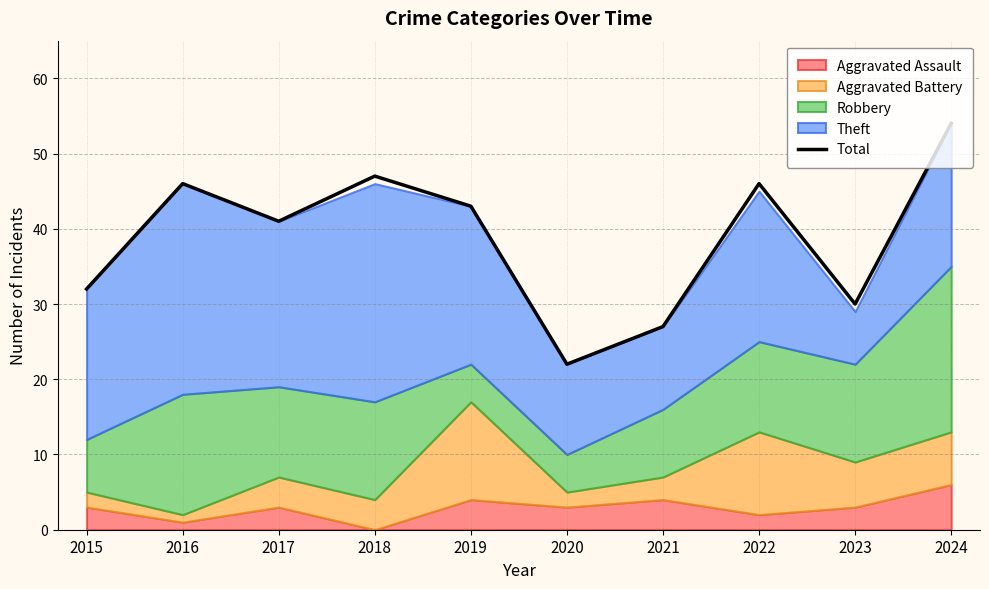

True or false: the data shows 46 at 2022.

True